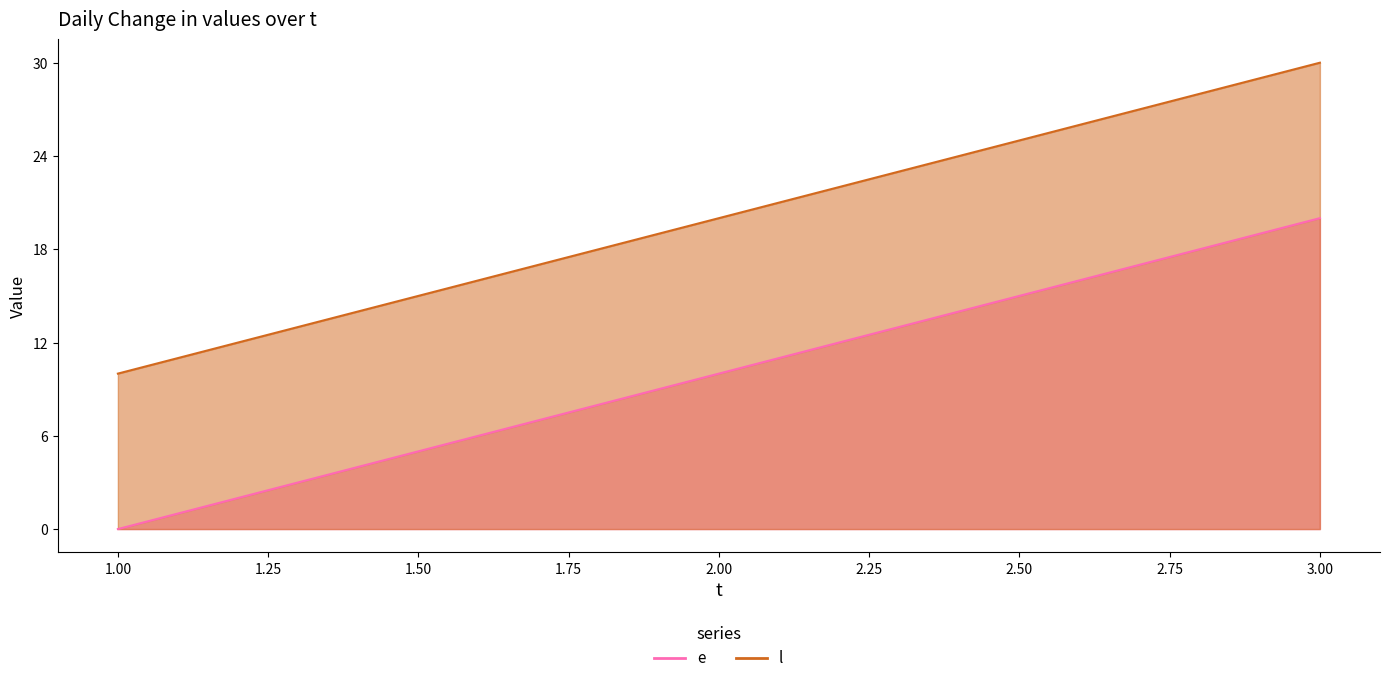

Rank the categories by e value from highest to lowest.

3, 2, 1